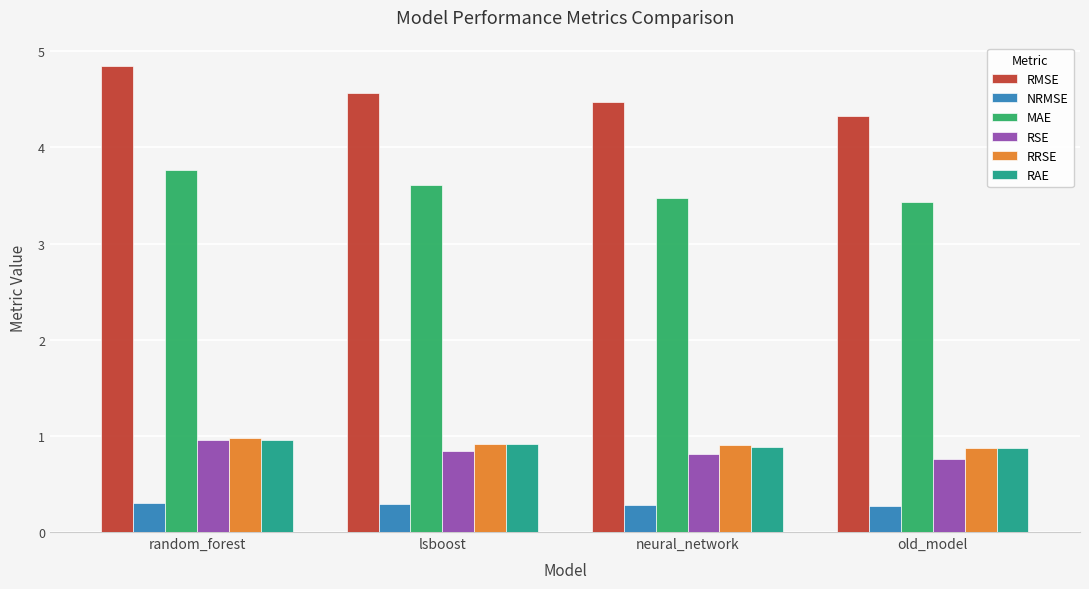

The RRSE series shows 0.9 at lsboost. True or false?

True